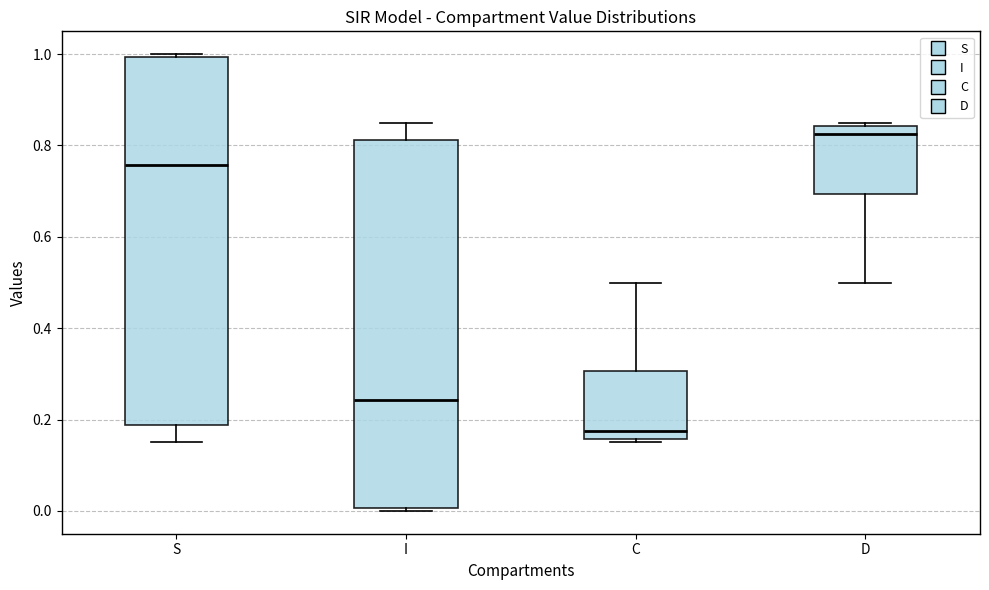

Which box's median line is the lowest?

C